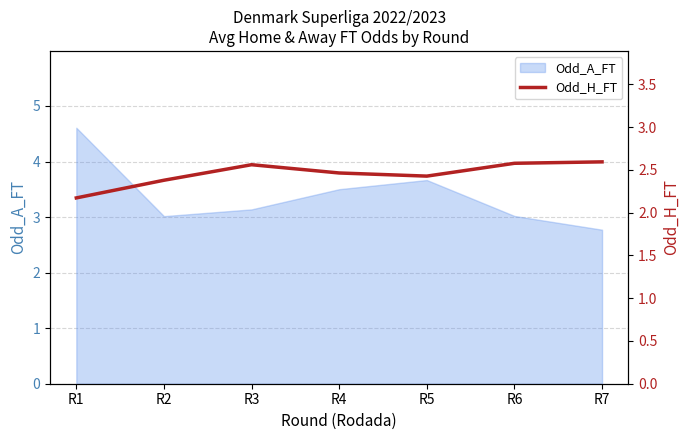

At which label does Odd_A_FT reach its minimum?

R7